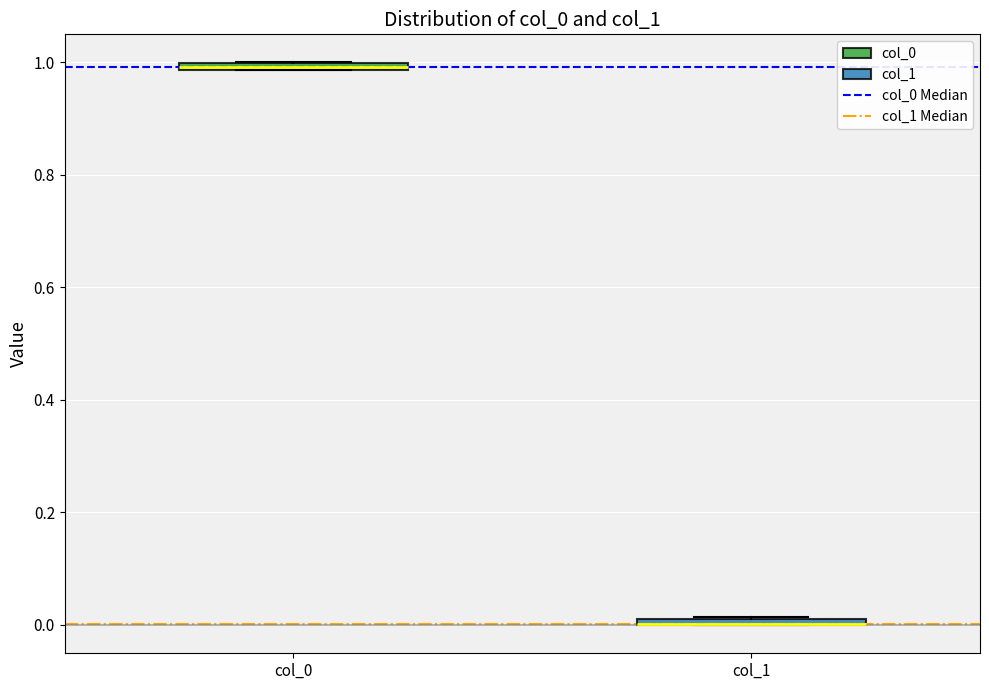

Where is the upper edge of the box for col_1 on the y-axis? The values are not printed on the chart, so give them approximately, as read against the axis.

0.02